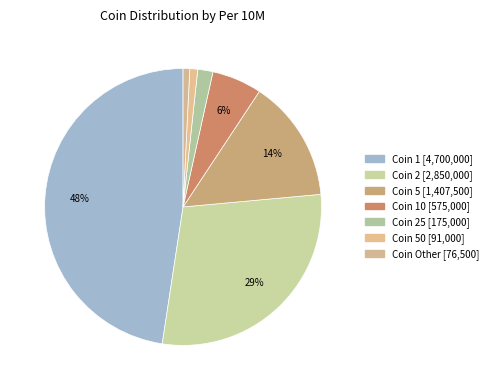

Count the number of slices in the pie.

7